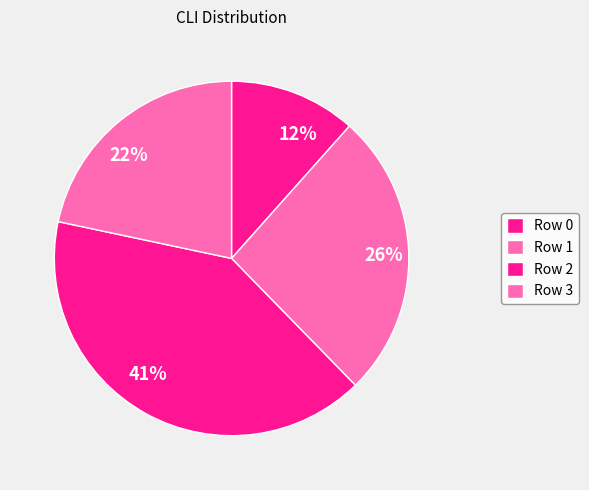

How much of the chart is everything except Row 2?

59.4%